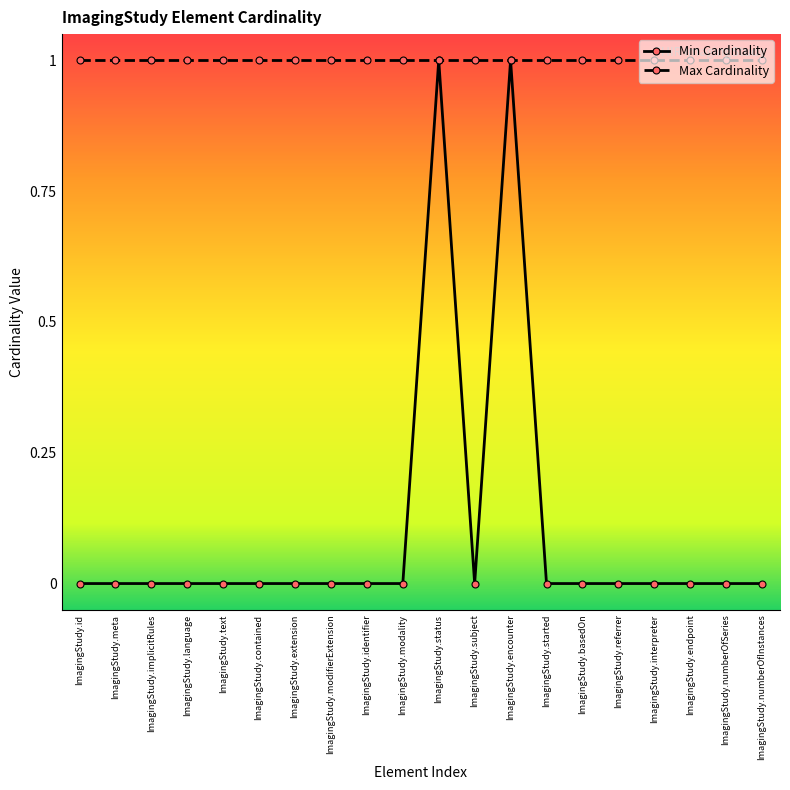

How many lines are shown in the chart?

2